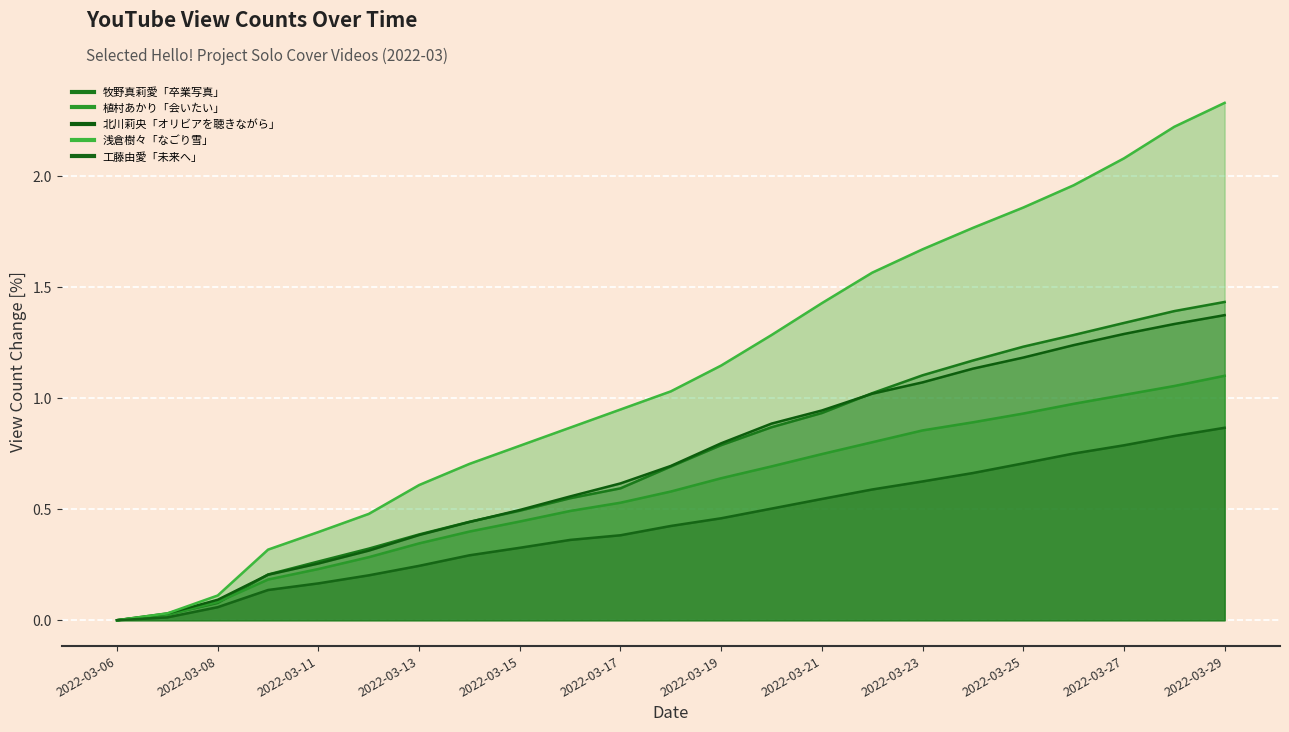

Which series has the largest total across all categories?

浅倉樹々「なごり雪」